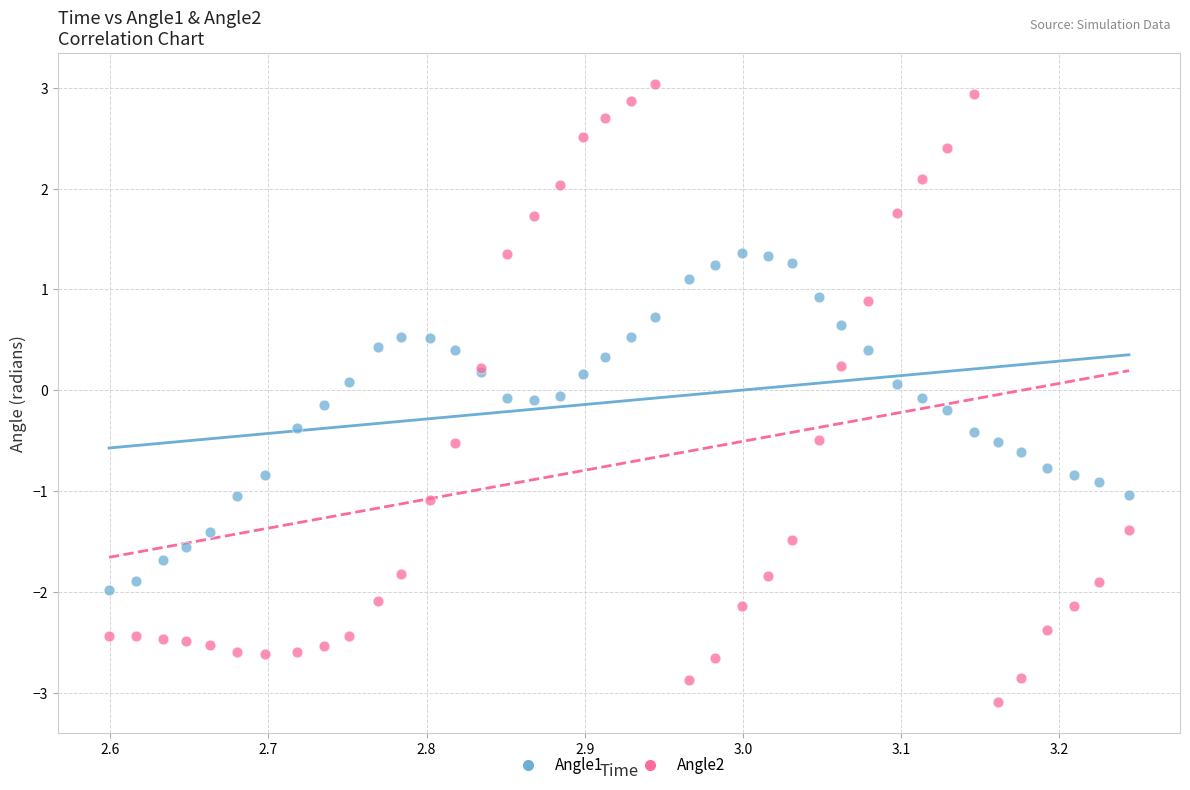

What are all the series names shown in the legend?

Angle1, Angle2